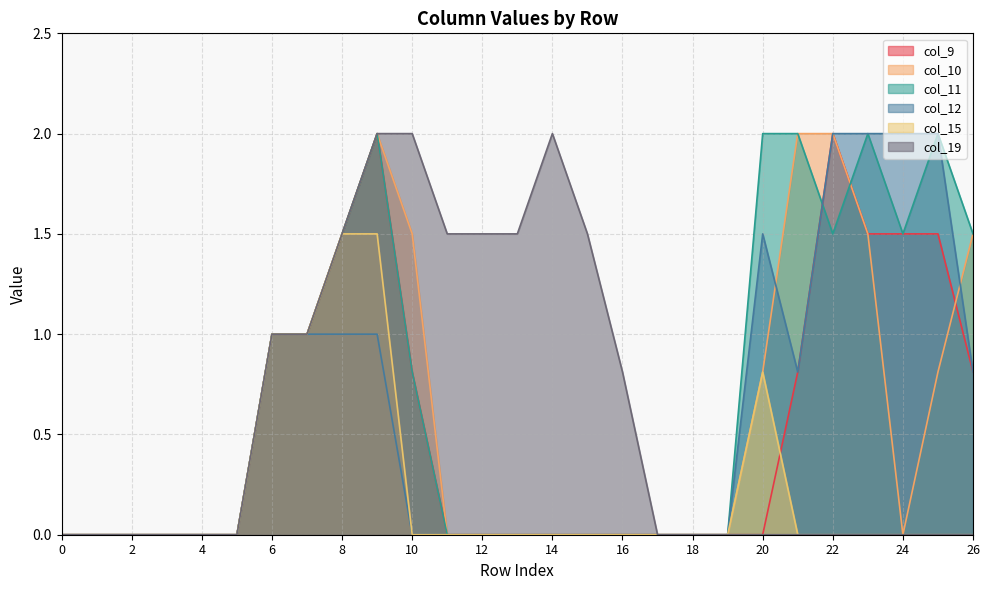

True or false: col_9 and col_11 intersect in this chart.

True